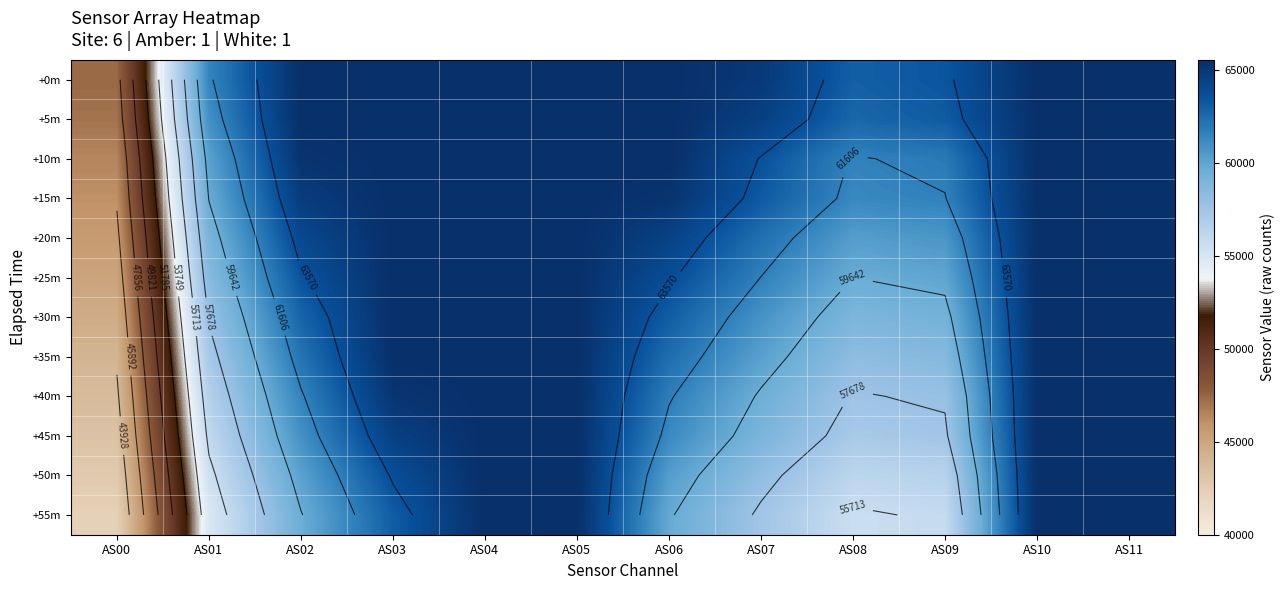

Which series has the largest total across all categories?

+0m